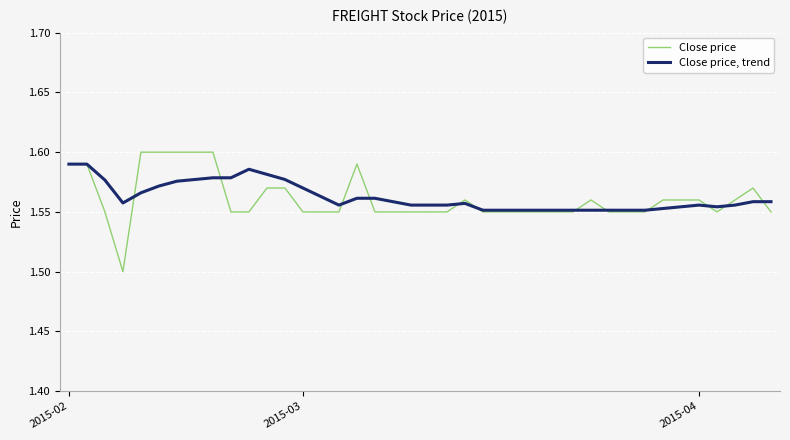

Which series has the largest range (max minus min)?

Close price